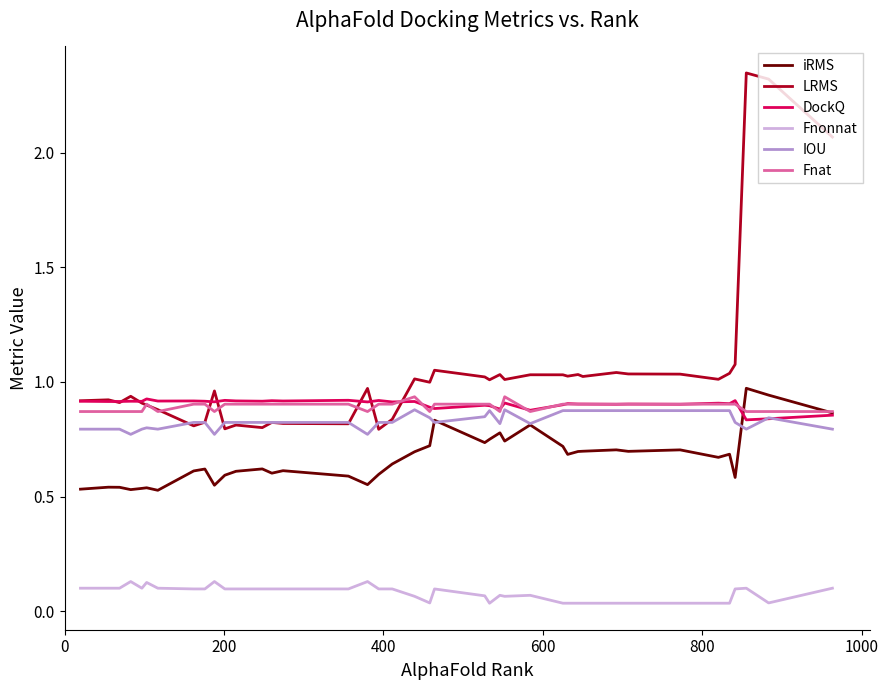

Which series has the widest spread of values?

LRMS